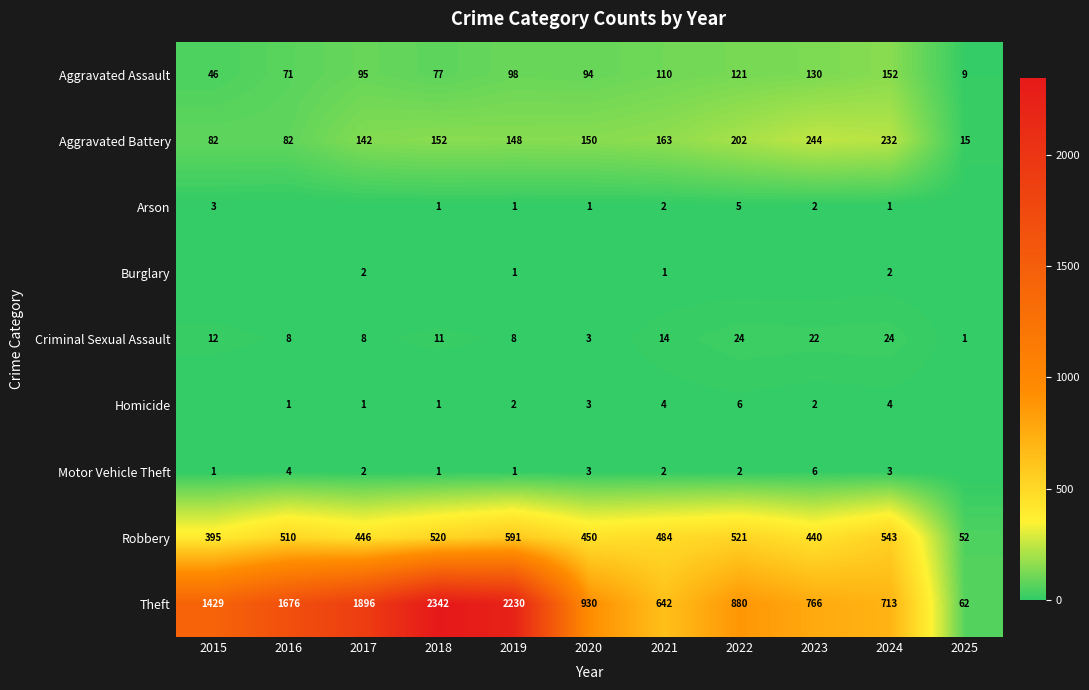

Rank the categories by Aggravated Assault value from lowest to highest.

2025, 2015, 2016, 2018, 2020, 2017, 2019, 2021, 2022, 2023, 2024